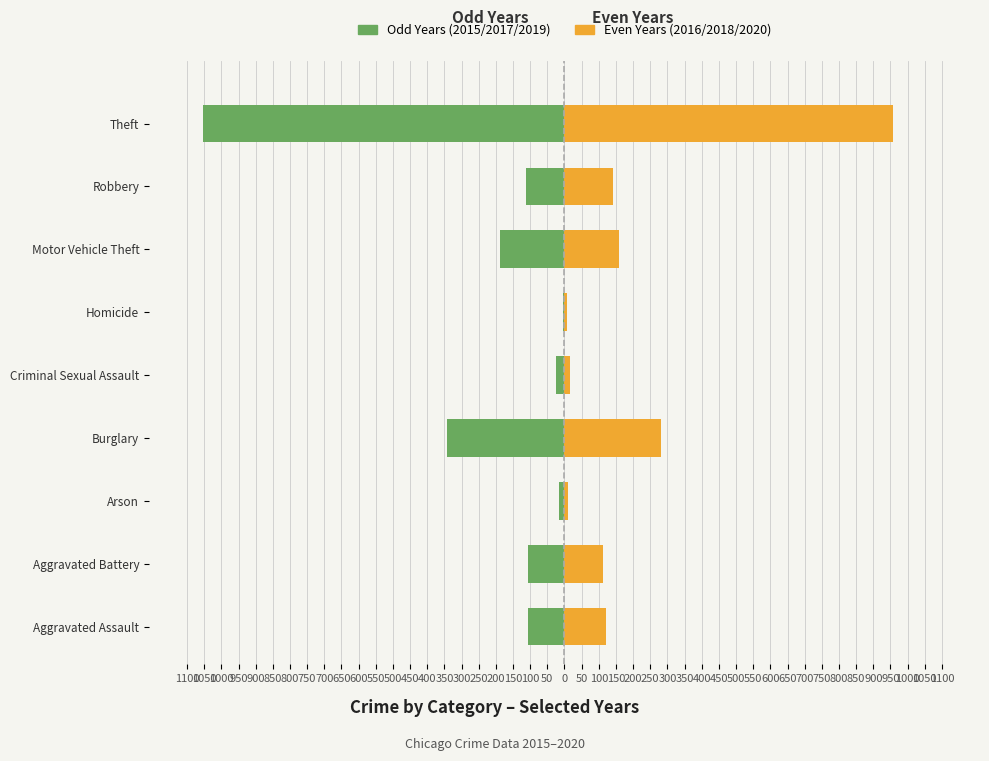

True or false: Odd Years (2015/2017/2019) has a value of -26 at Arson.

False